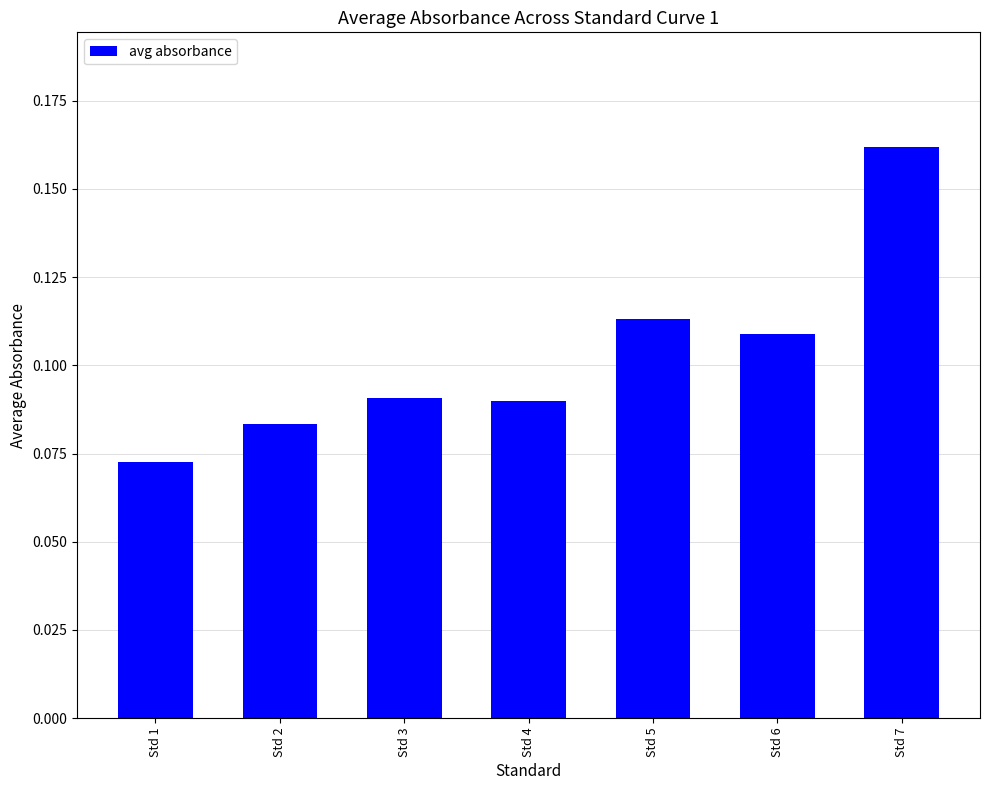

Which category has the highest value across all series?

Std 7